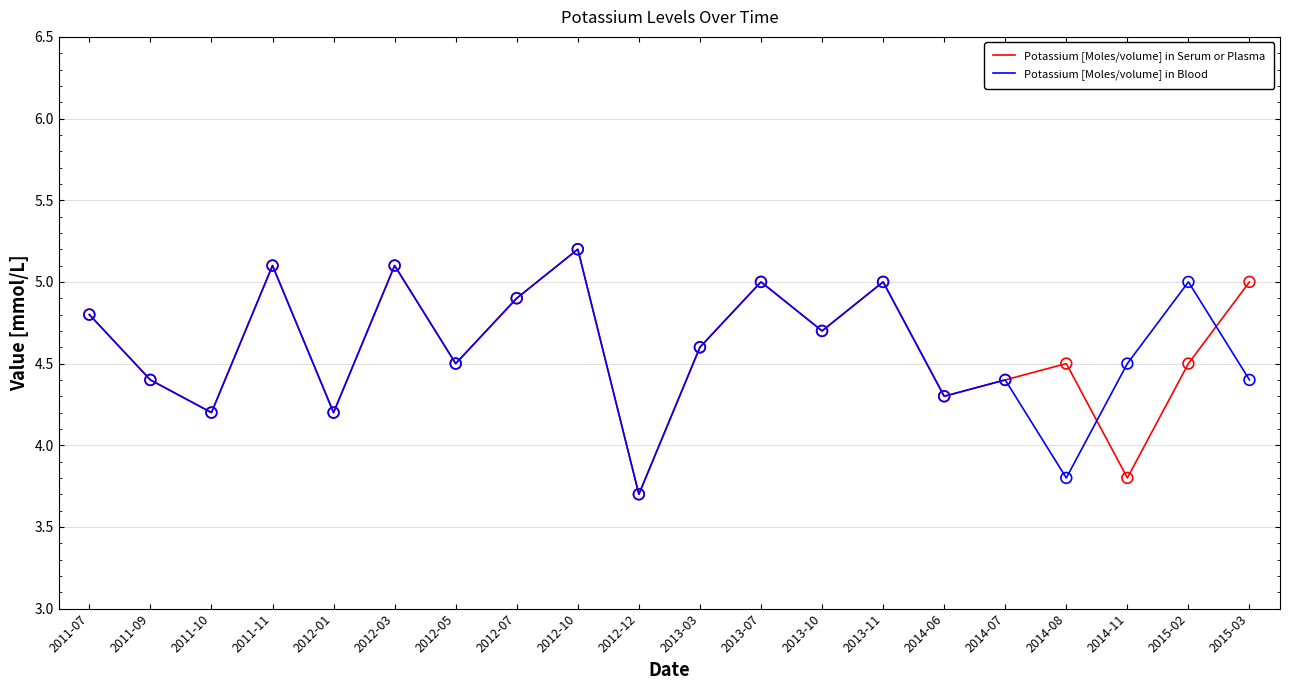

At which category is the sum across all series the highest?

2012-10